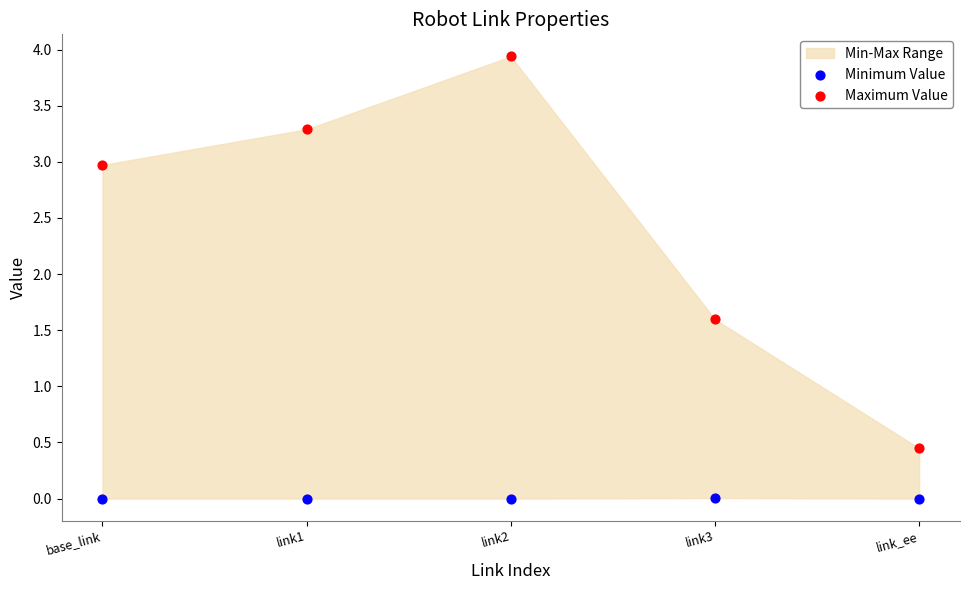

In the Maximum Value series, what Y value is closest to 2?

1.6